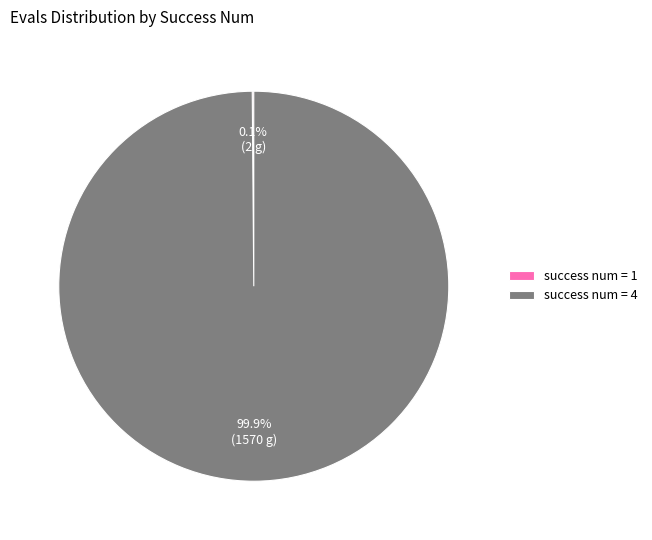

Which category accounts for the majority?

success num = 4